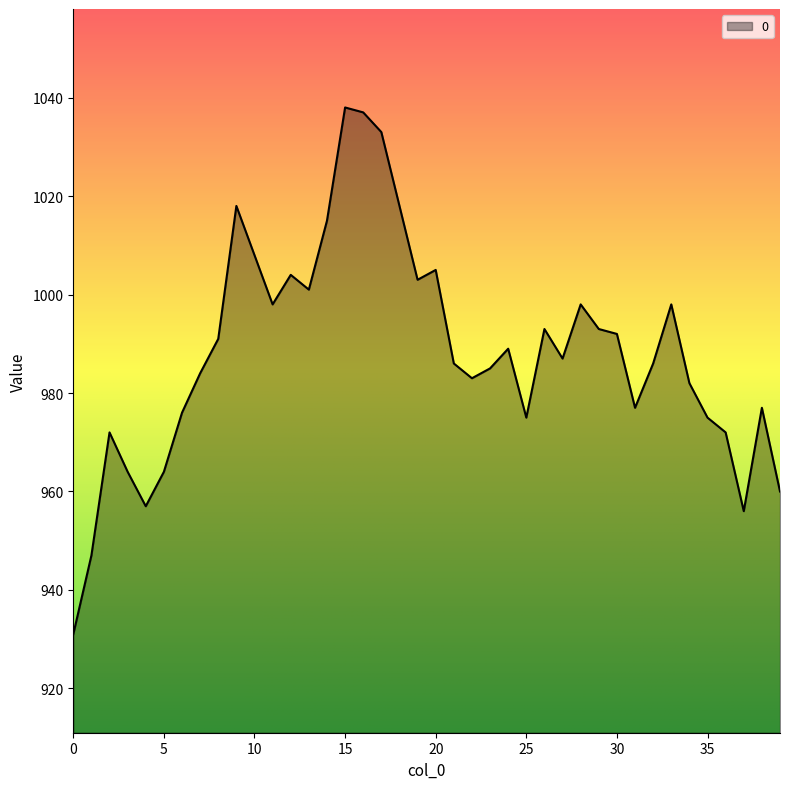

How many lines are shown in the chart?

1